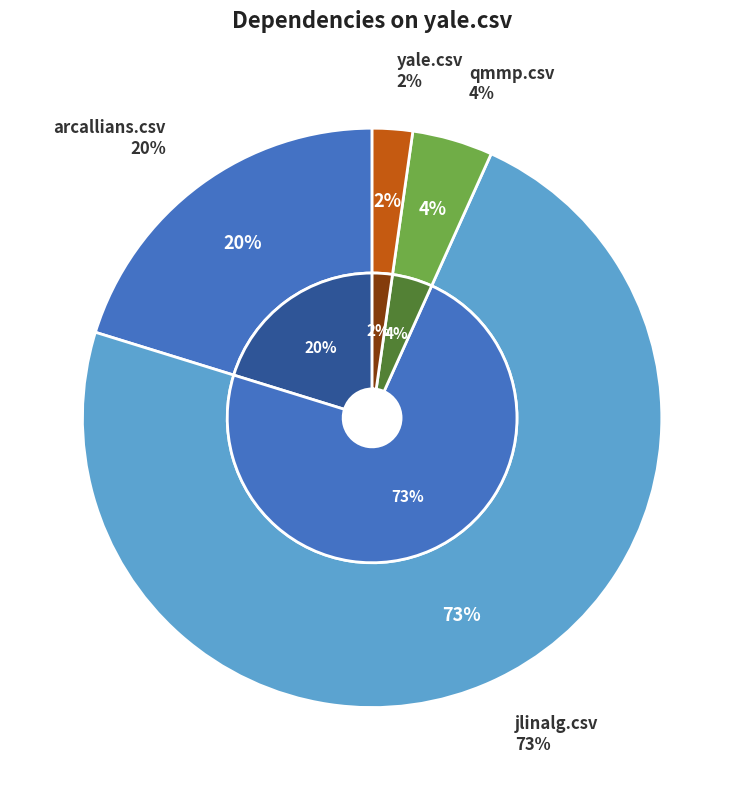

To the nearest percent, what is the average slice percentage?

25%